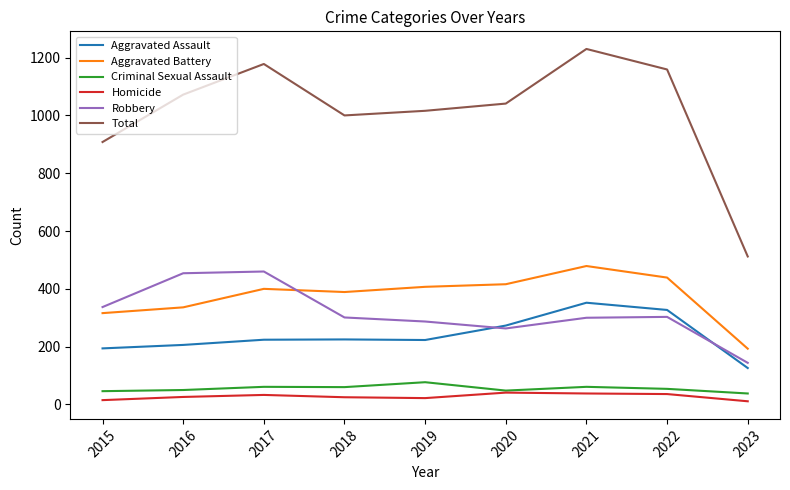

Is the value of Criminal Sexual Assault at 2022 greater than the value of Aggravated Assault at 2018?

No